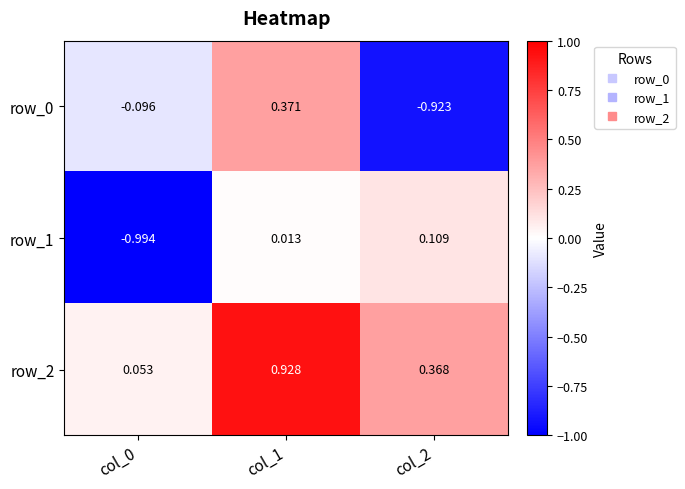

Is the value of row_2 at col_2 greater than the value of row_1 at col_2?

Yes